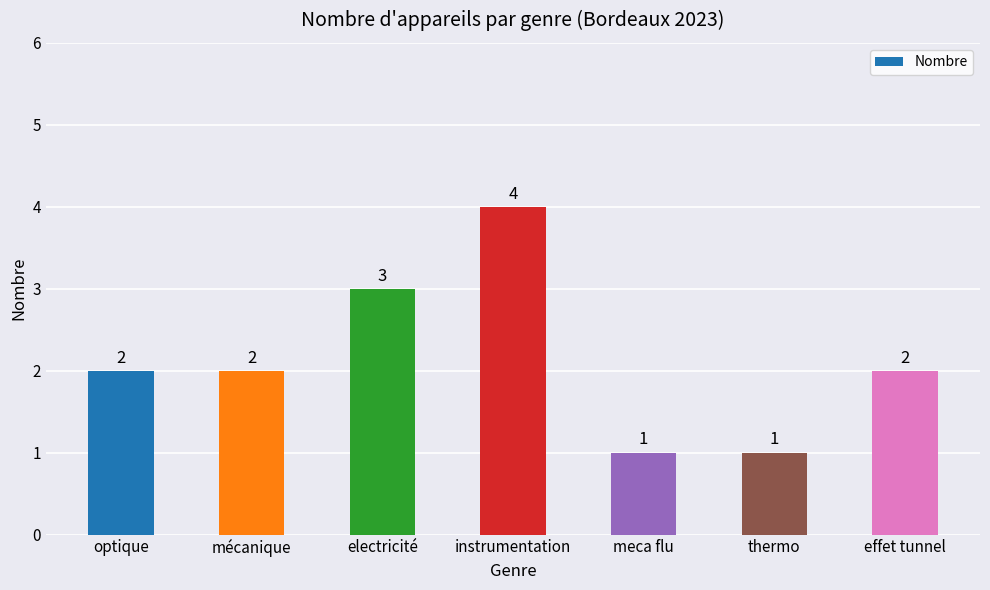

What is the ratio of the value at instrumentation to the value at thermo?

4.0